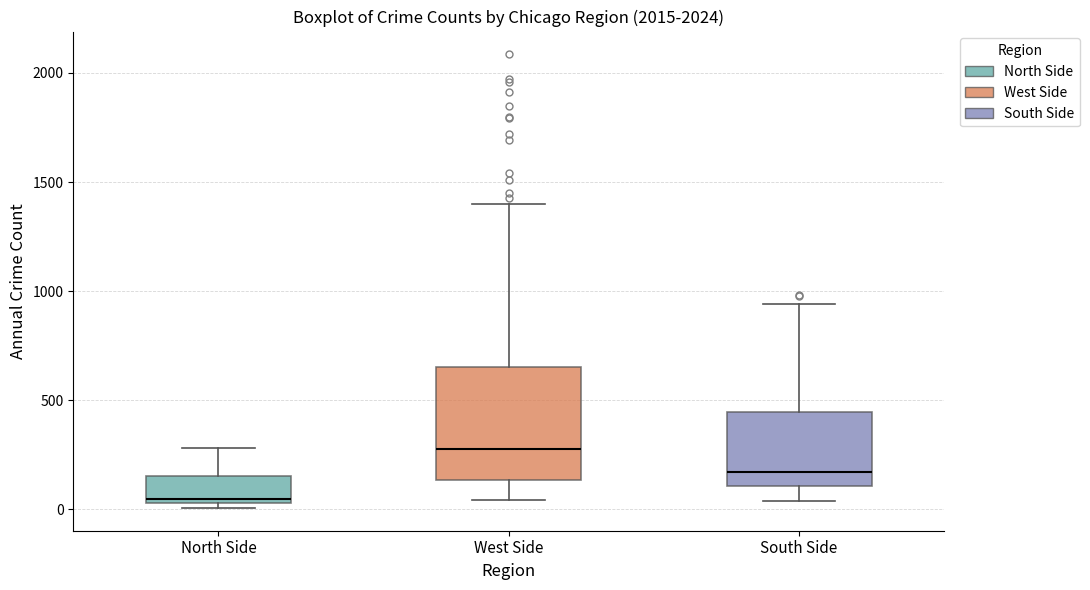

Reading left to right, transcribe this box plot: for each box, give where its median line is, the range the box spans, and where its two whiskers end, as read against the y-axis. The values are not printed on the chart, so give them approximately, as read against the axis.

North Side: median 50 (just above the box's lower edge), box 50 to 150, whiskers 0 to 300
West Side: median 300, box 150 to 650, whiskers 50 to 1400
South Side: median 150, box 100 to 450, whiskers 50 to 950